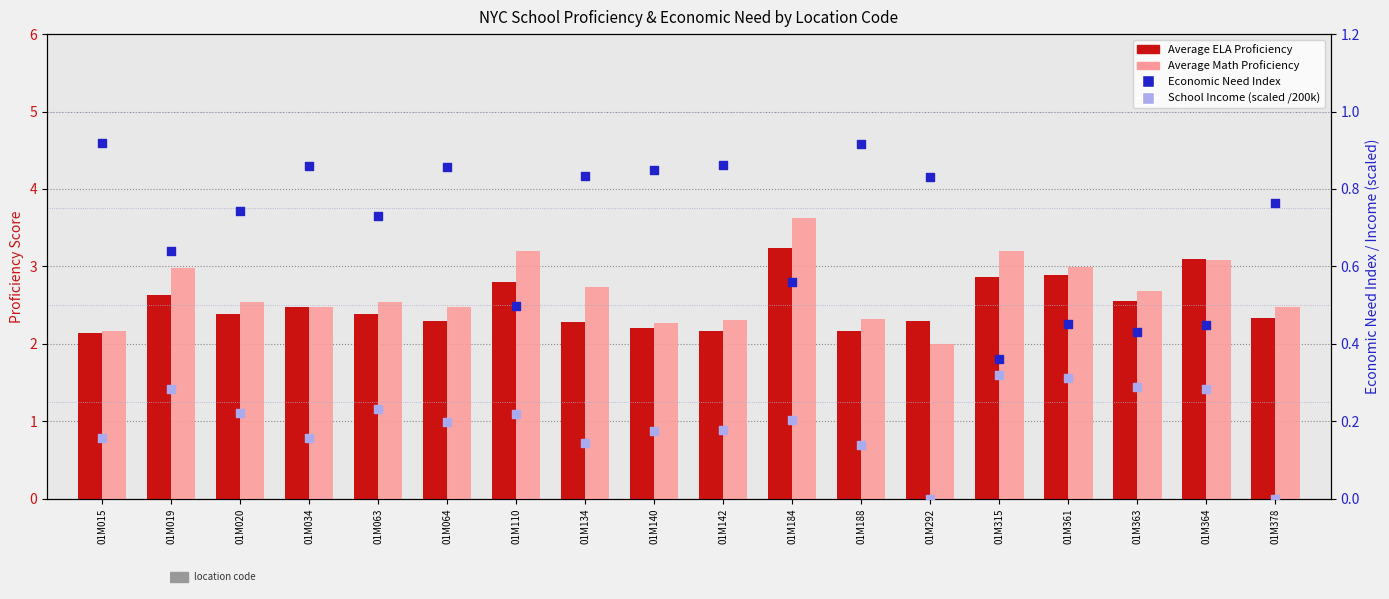

At how many categories does at least one series exceed 2?

18